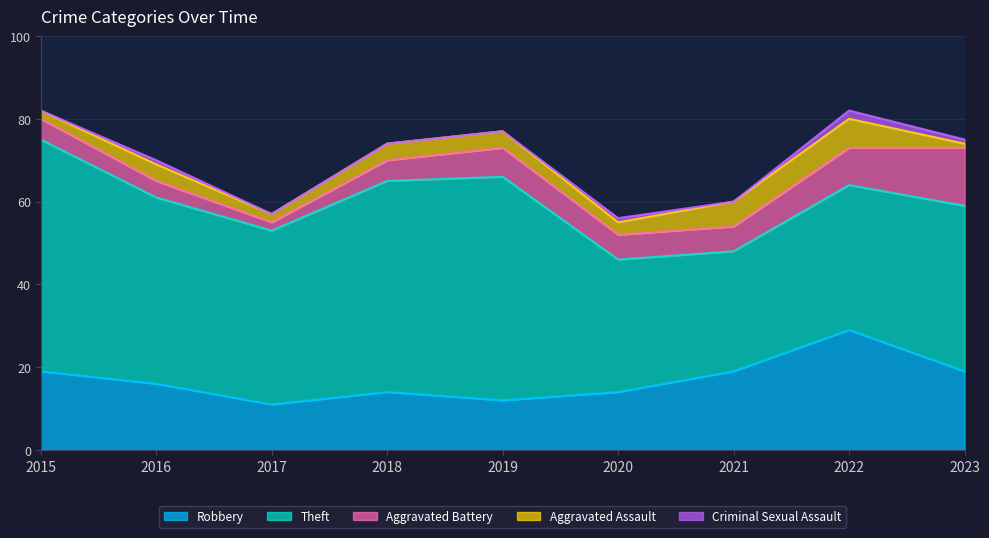

Which category has the lowest value in the Robbery series?

2017